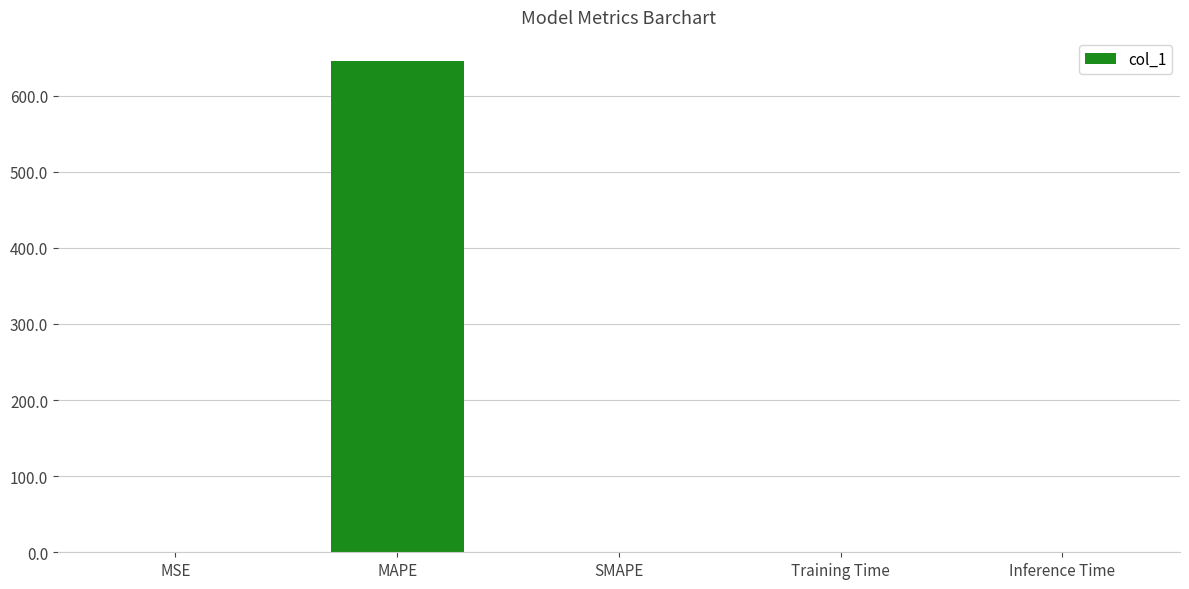

Are the bars horizontal?

No